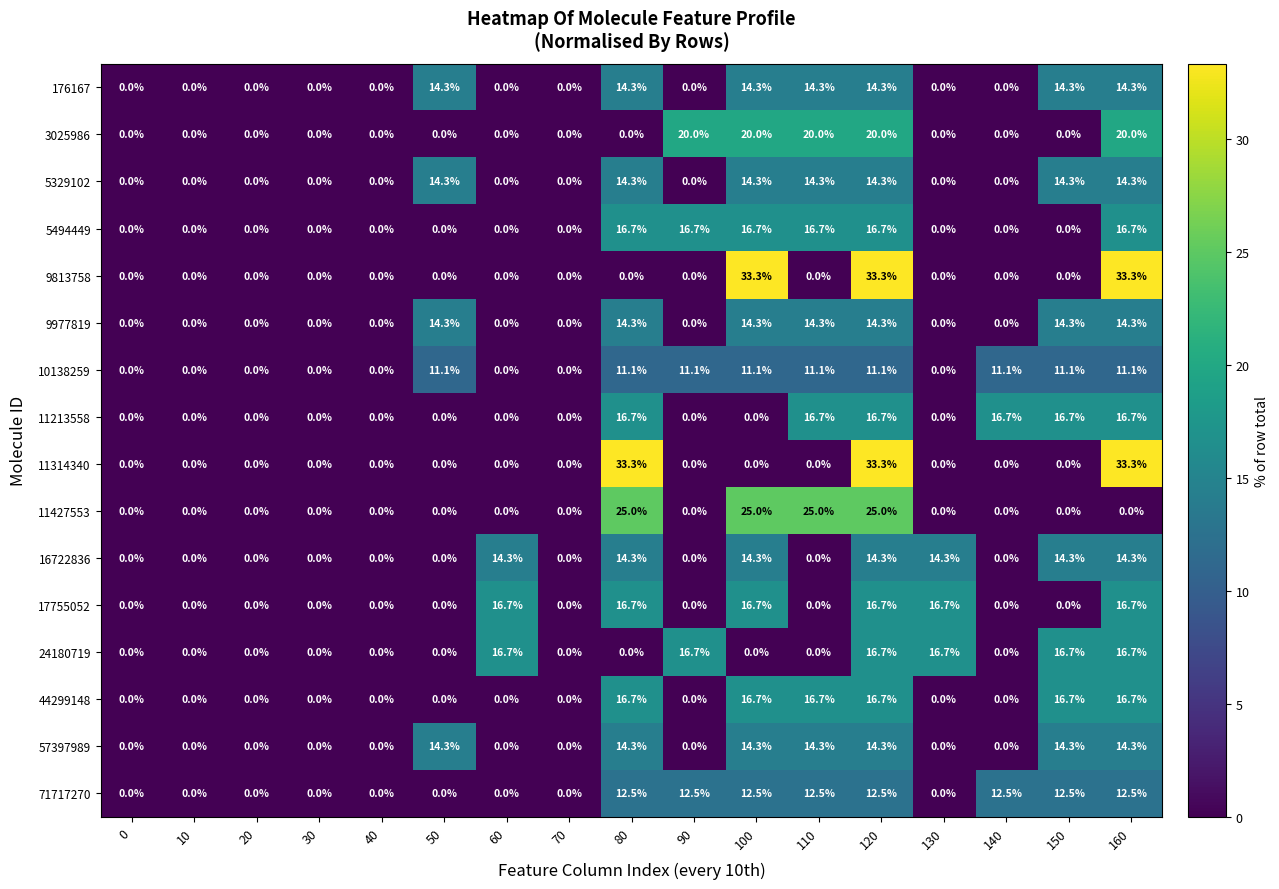

Is the value of 176167 at 100 greater than the value of 11213558 at 0?

Yes